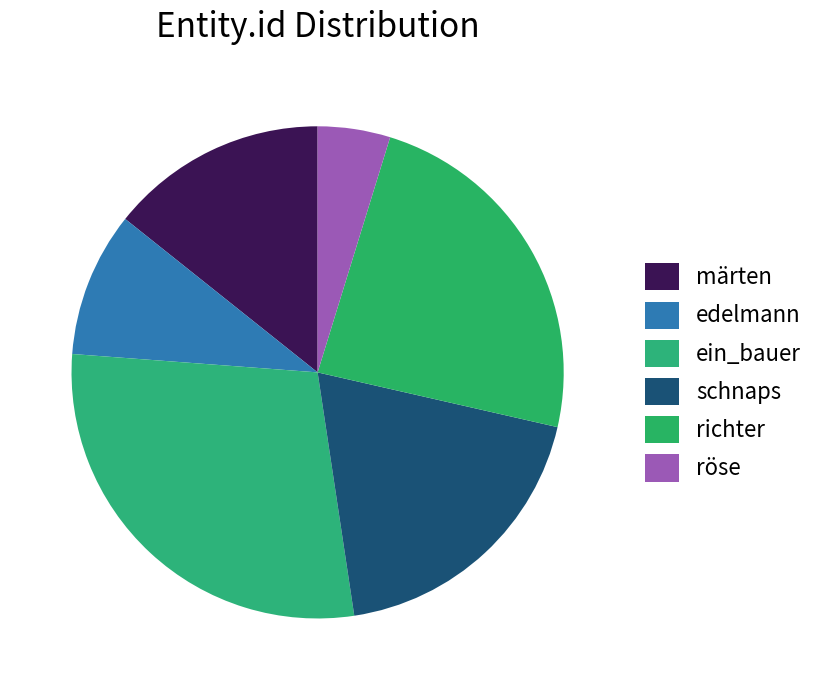

Is there any slice that represents more than half of the pie?

No